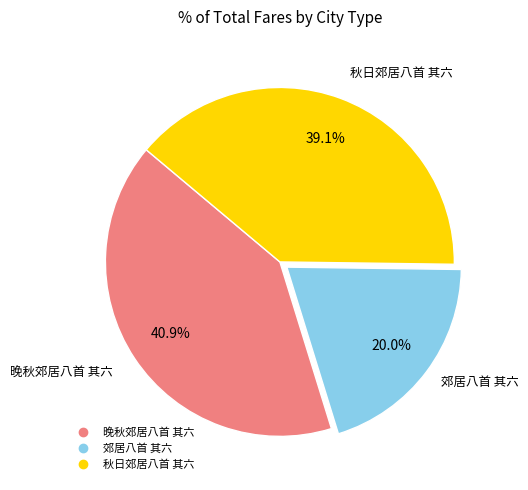

To the nearest percent, what percentage of the pie is 秋日郊居八首 其六?

39%